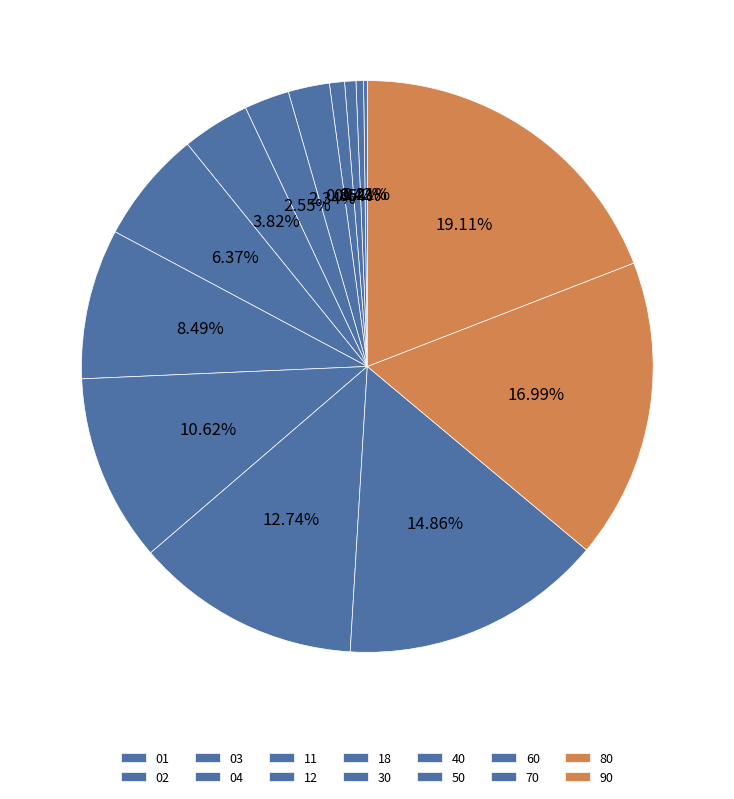

What is the smallest slice in the pie chart?

01